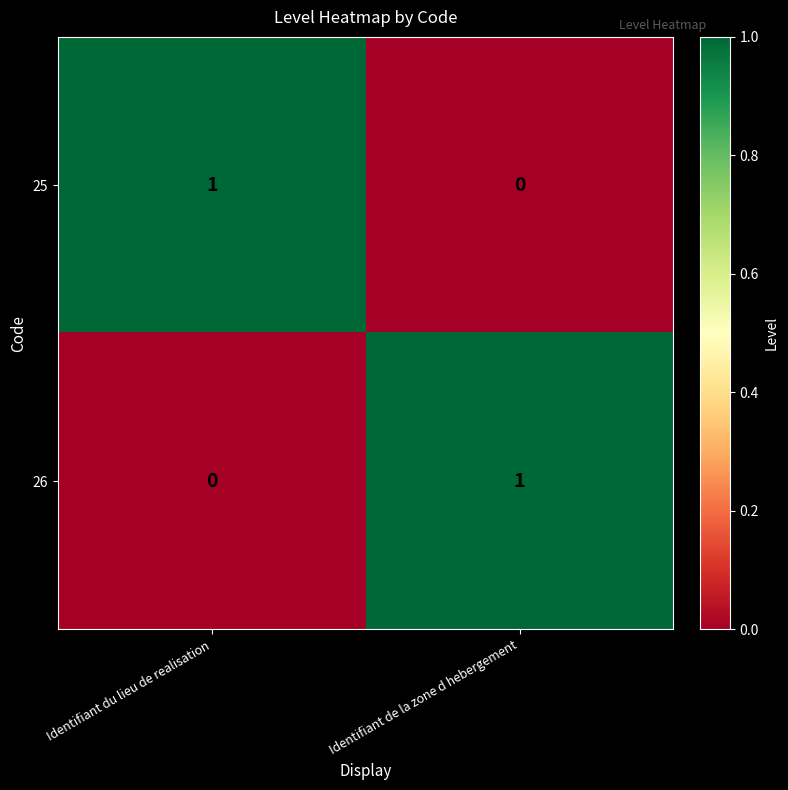

Rank the series at Identifiant de la zone d hebergement from highest to lowest value.

26, 25